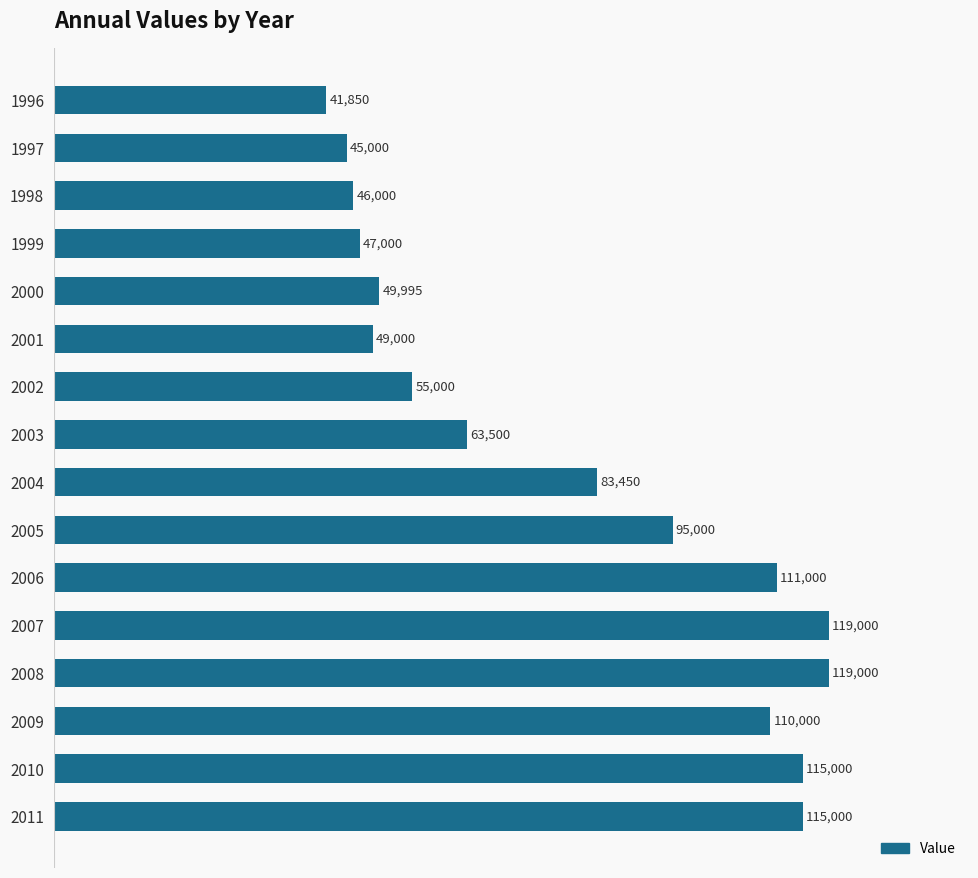

What is the value of the 13th bar from the top?

119000